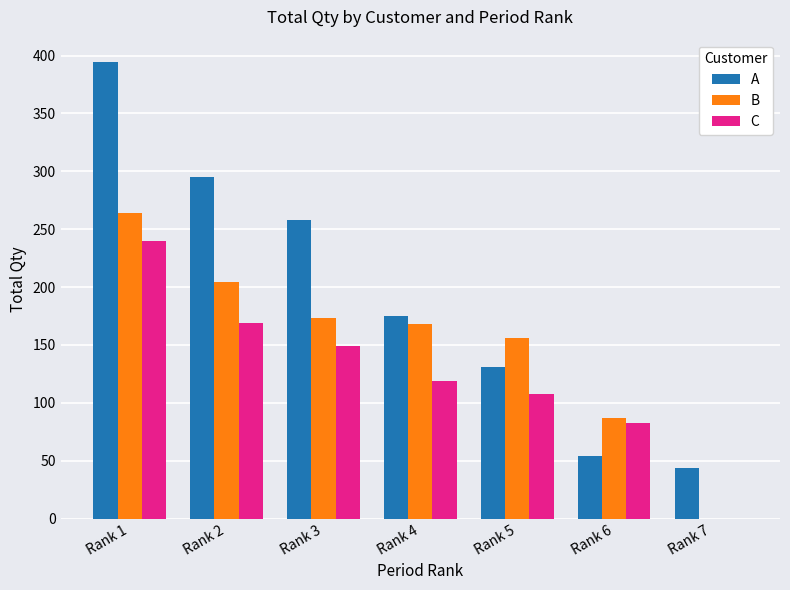

True or false: C has a value of 108 at Rank 5.

True